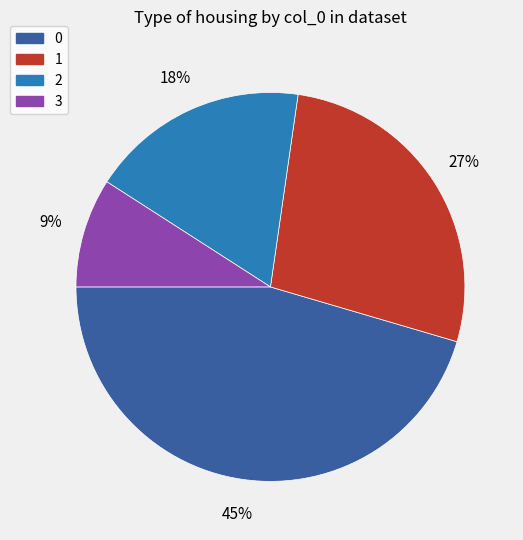

Does any single category account for the majority?

No